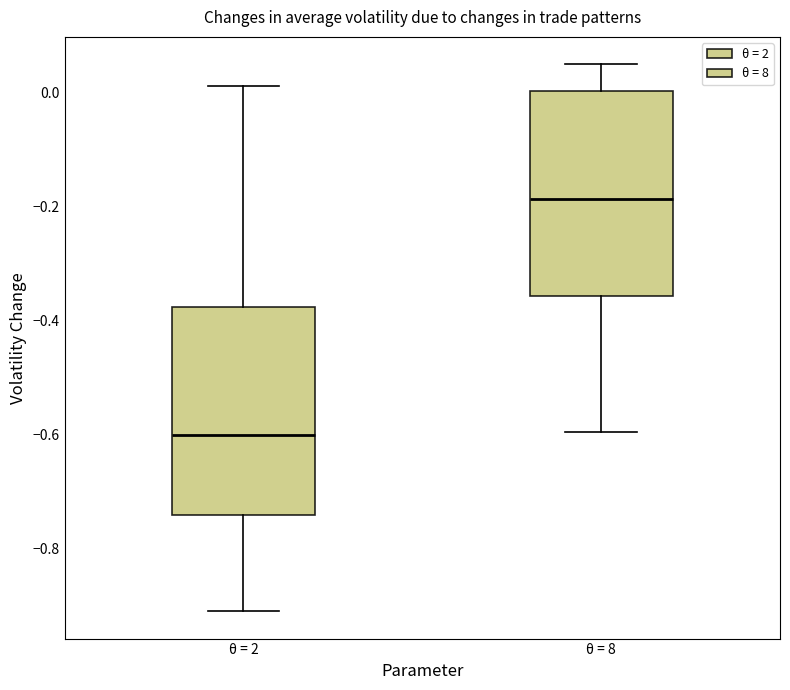

Reading left to right, read every box against the y-axis: the position of its median line, the range the box covers, and the ends of its whiskers. The values are not printed on the chart, so give them approximately, as read against the axis.

θ = 2: median -0.60, box -0.74 to -0.38, whiskers -0.90 to 0.02
θ = 8: median -0.18, box -0.36 to 0.00, whiskers -0.60 to 0.04